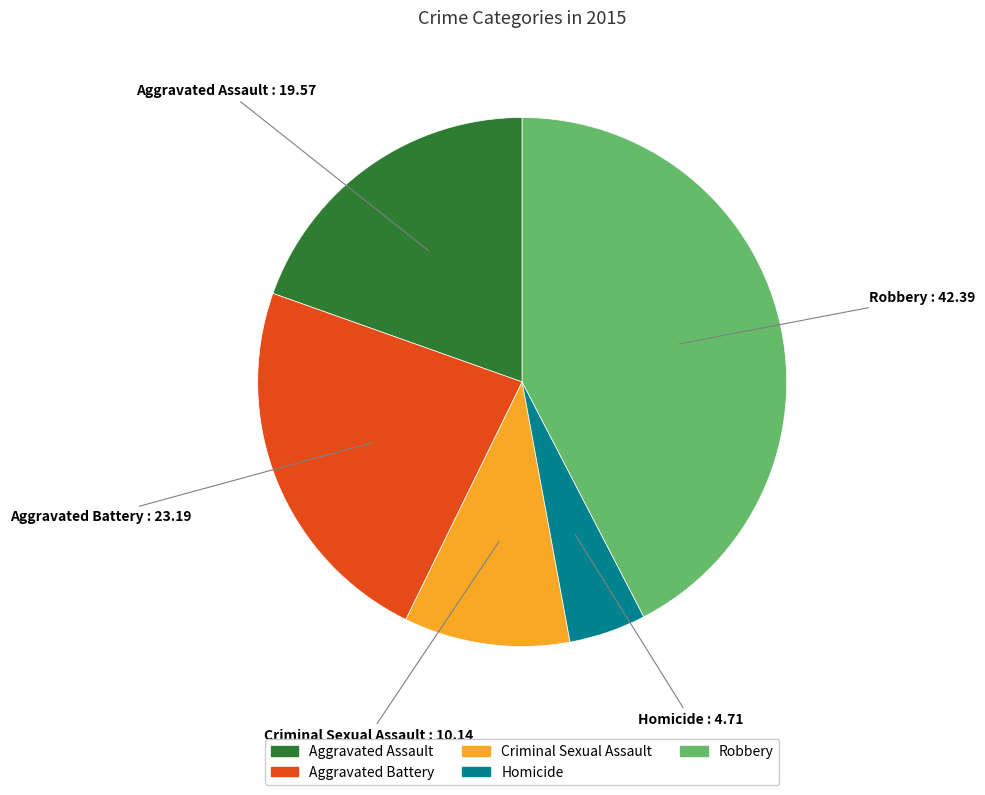

Is there a majority slice in this chart?

No